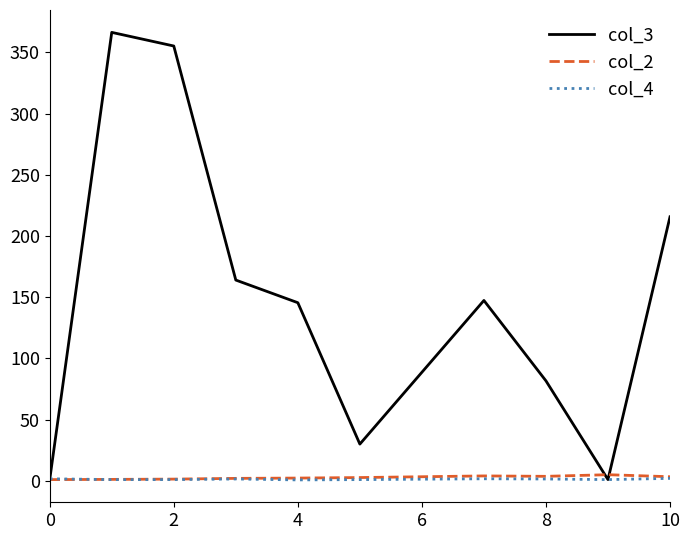

What is the maximum value shown in the chart?

366.3